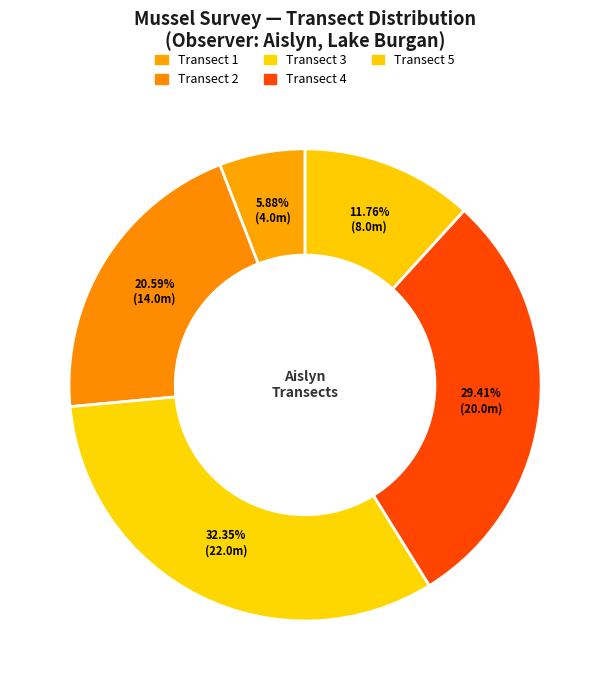

How many segments does this pie chart have?

5